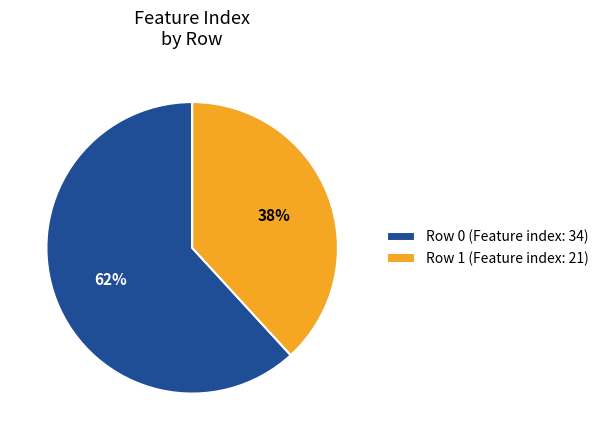

Is the sum of Row 0 (Feature index: 34) and Row 1 (Feature index: 21) greater than half?

Yes